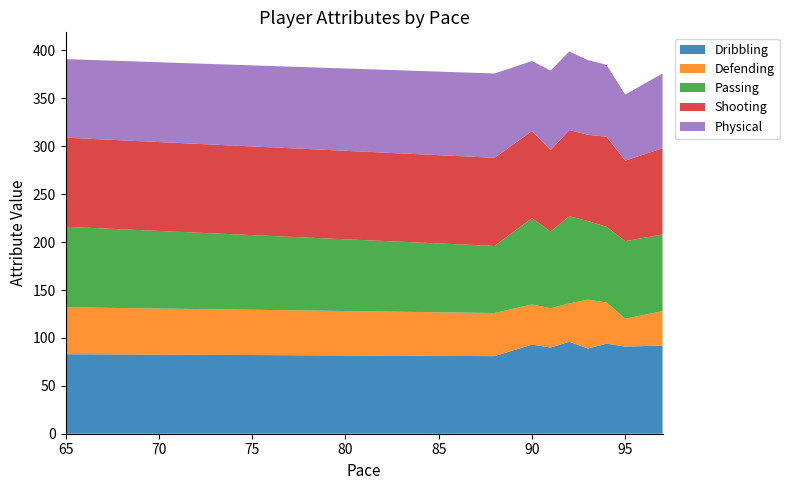

Reading left to right, what are all the values shown in this chart?

Dribbling: 88=81	65=83	91=90	97=92	93=89	95=91	92=96	94=94	90=93
Defending: 88=45	65=49	91=41	97=36	93=51	95=29	92=40	94=43	90=42
Passing: 88=70	65=84	91=80	97=80	93=82	95=81	92=91	94=79	90=90
Shooting: 88=92	65=93	91=85	97=90	93=90	95=84	92=90	94=94	90=91
Physical: 88=88	65=82	91=83	97=78	93=78	95=69	92=82	94=75	90=73